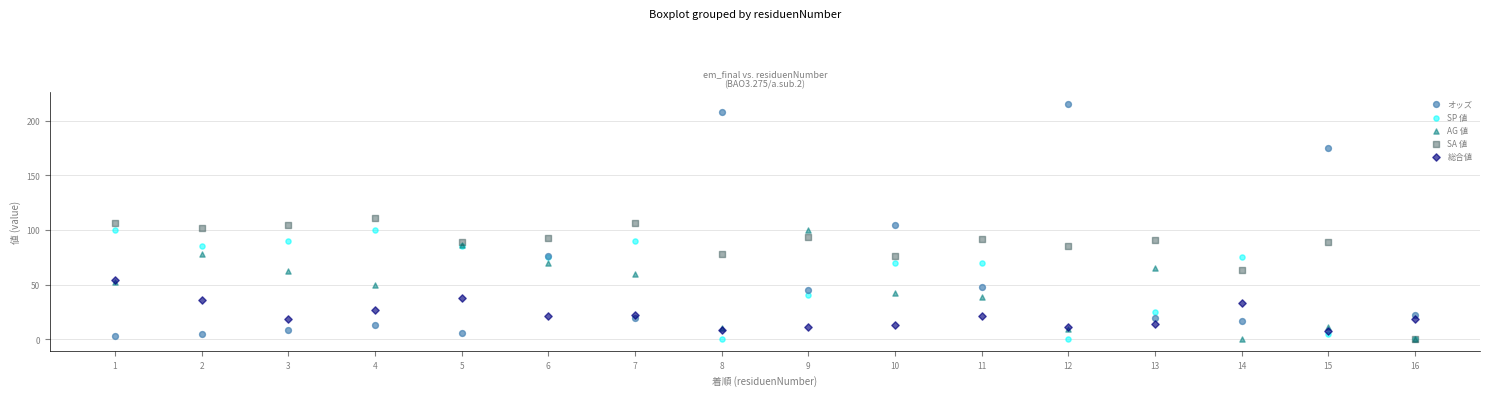

What are all the series names shown in the legend?

オッズ, SP 値, AG 値, SA 値, 総合値